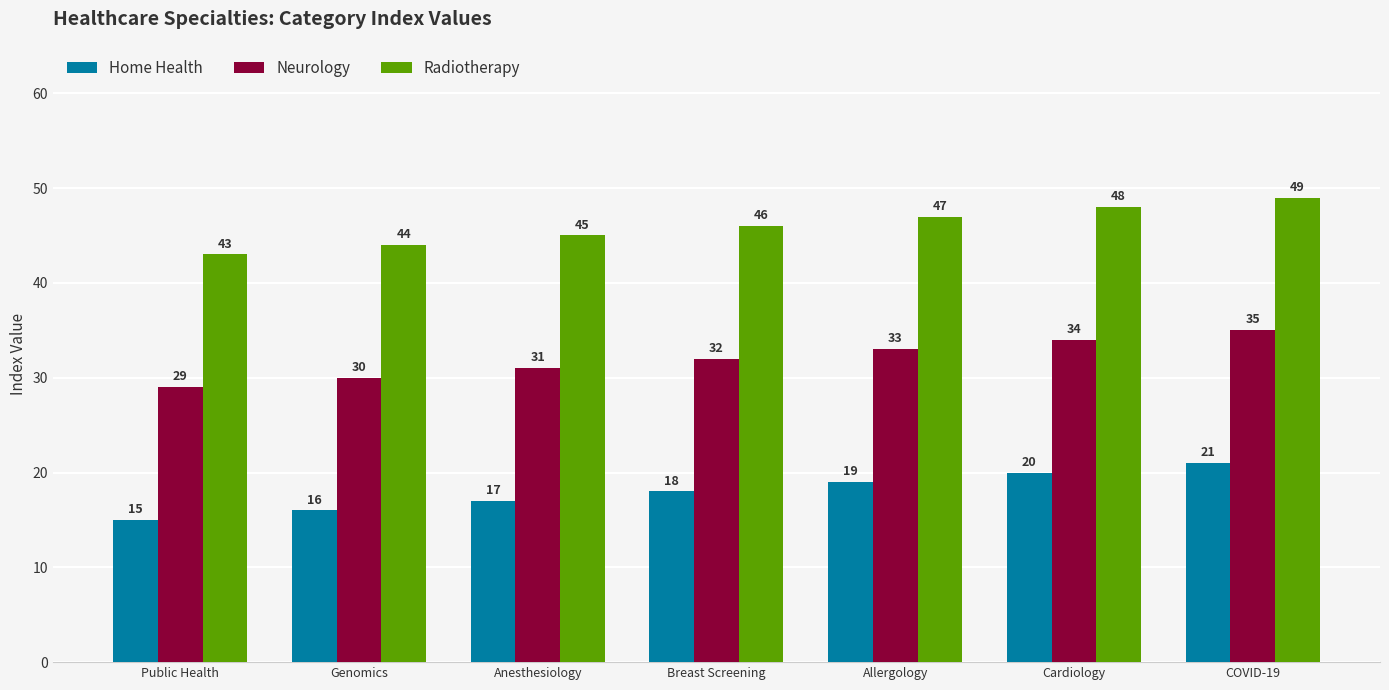

The Home Health series shows 29 at Allergology. True or false?

False